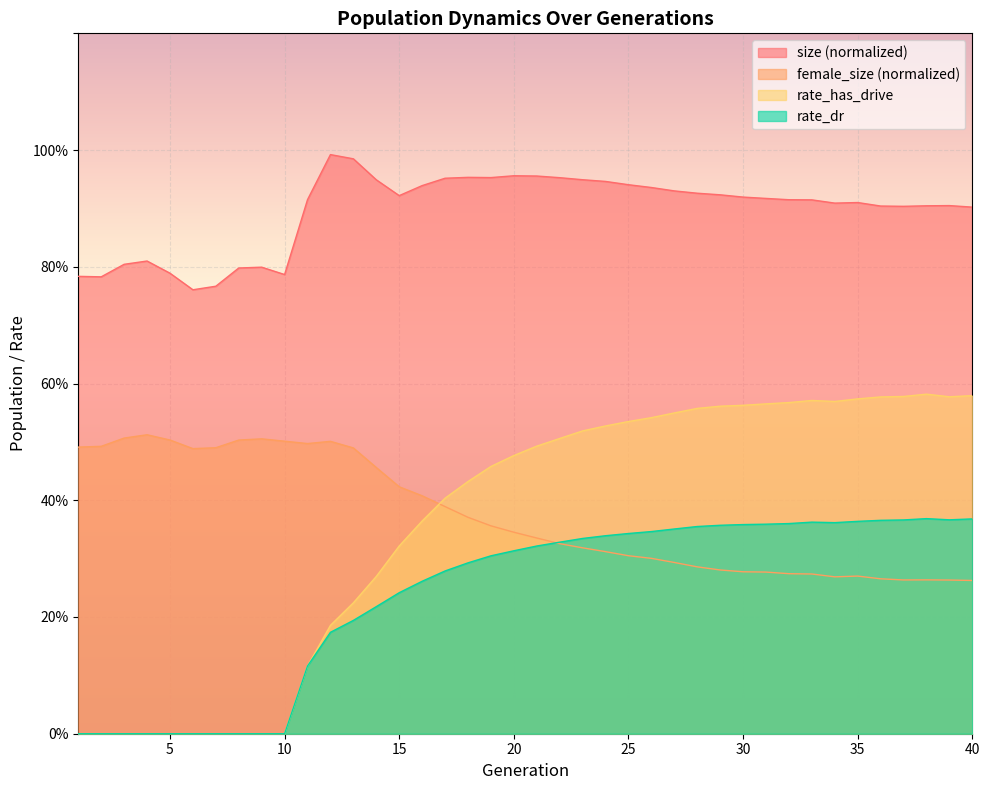

True or false: size and rate_has_drive intersect in this chart.

False